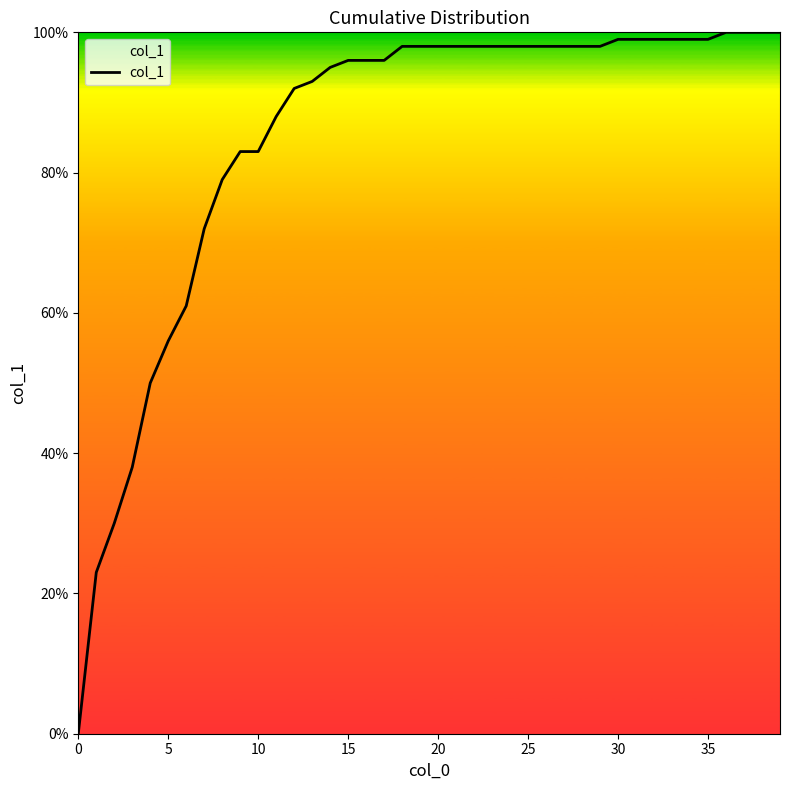

Does the chart display data point markers on the line(s)?

No